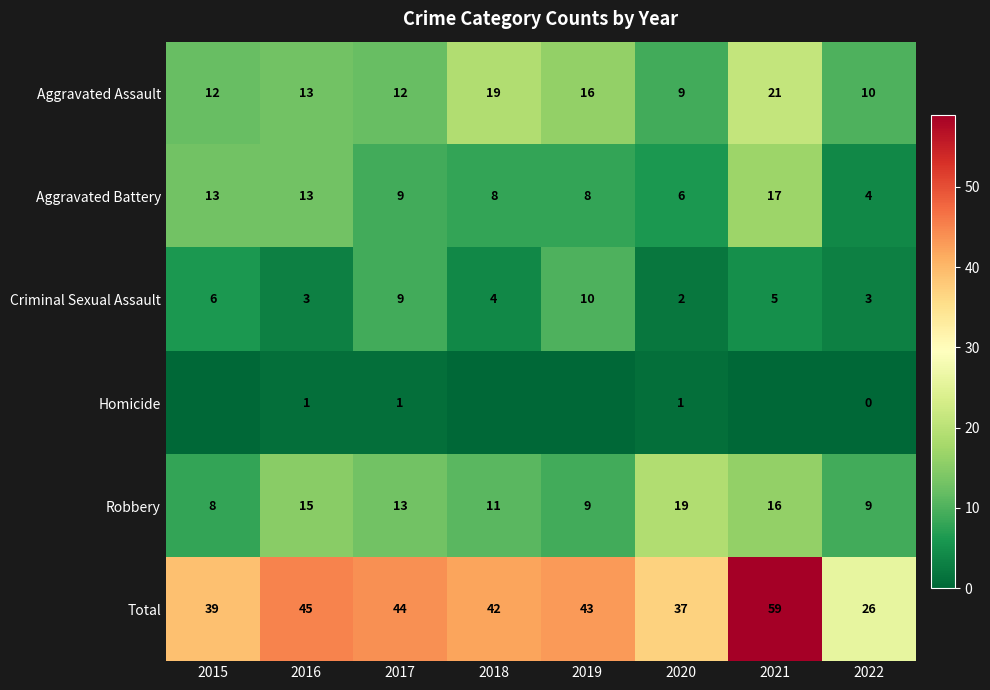

Count the number of categories in the chart.

8